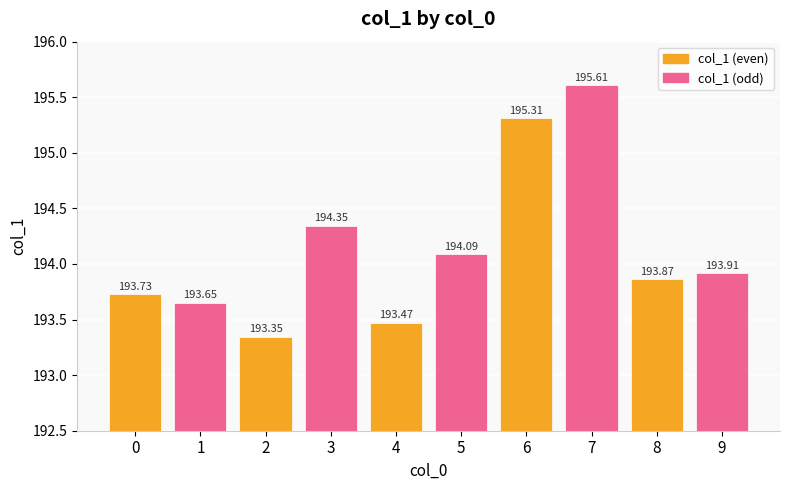

Rank the categories by value from highest to lowest.

7, 6, 3, 5, 9, 8, 0, 1, 4, 2